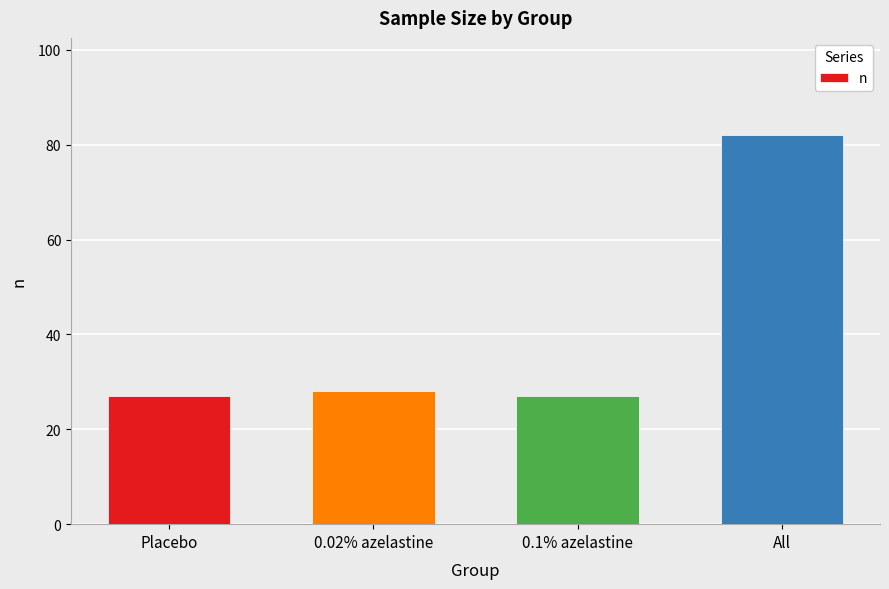

What is the label of the 4th bar from the right?

Placebo